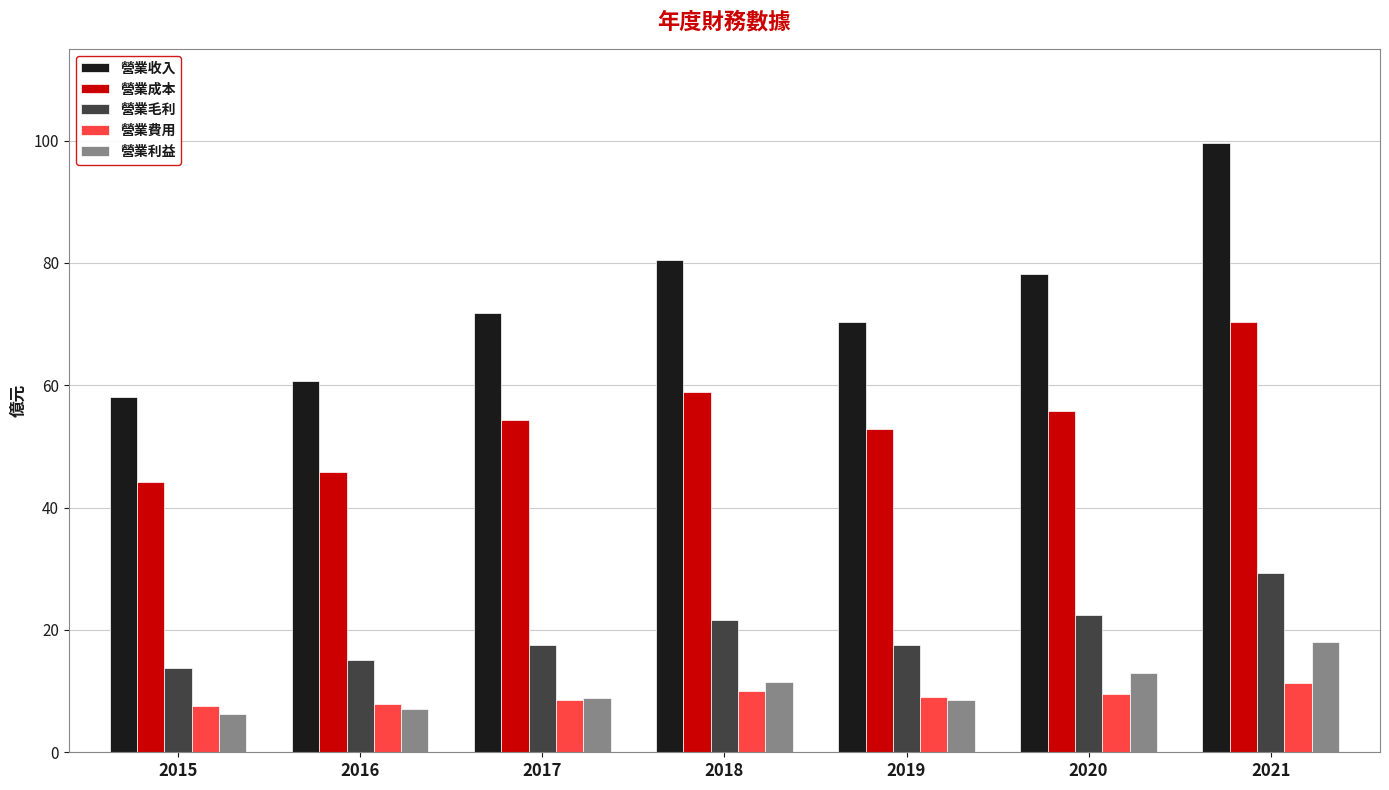

True or false: 營業利益 has a value of 5.4 at 2020.

False